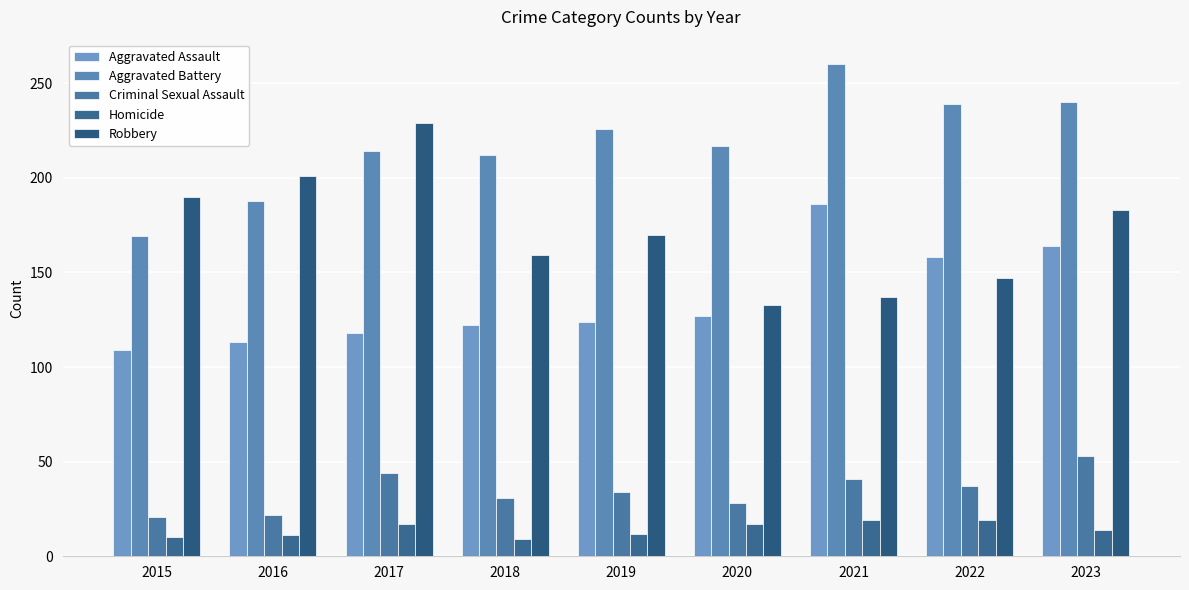

How many values in the Robbery series are below 170?

4